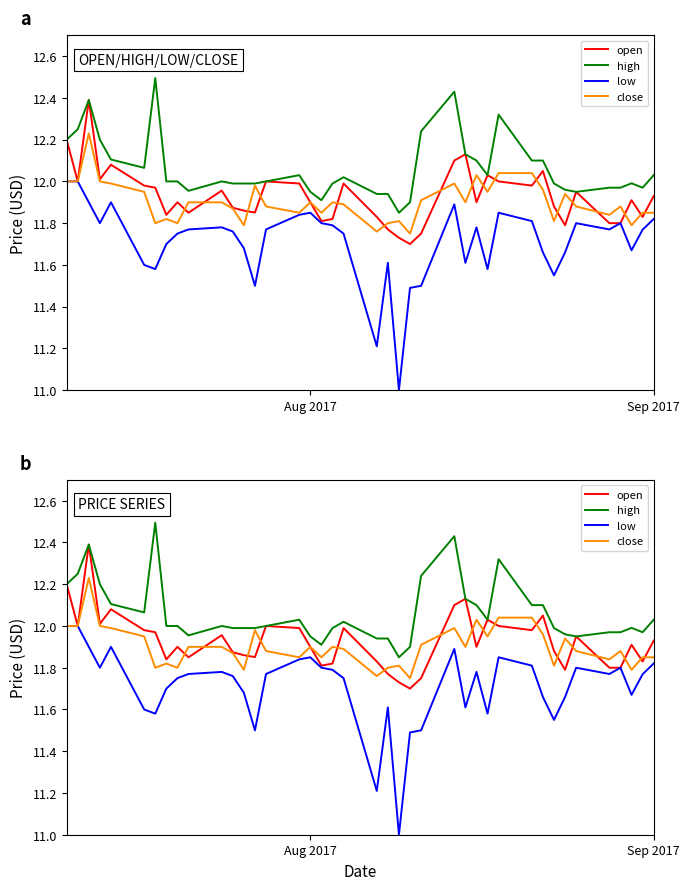

True or false: open and high cross at least once.

False